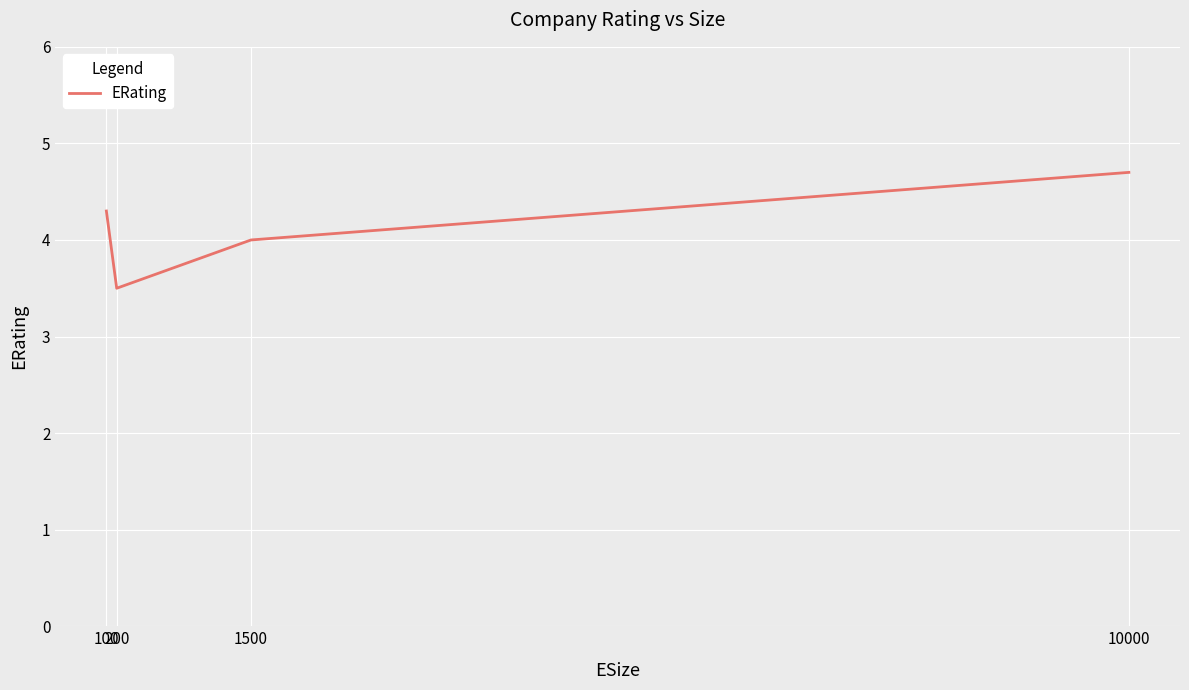

What is the greatest value displayed?

4.7